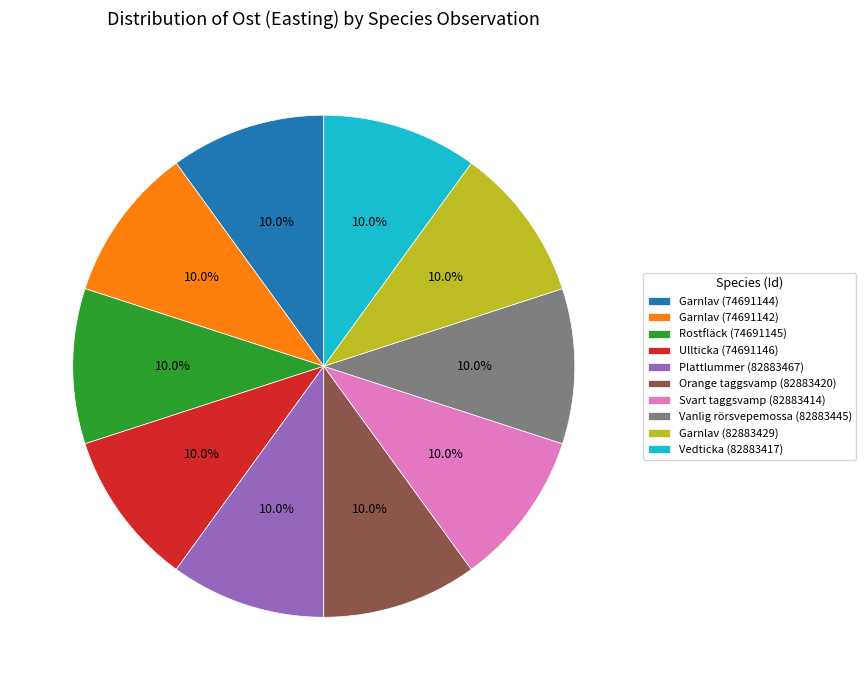

To the nearest percent, what percentage of the pie is Ullticka (74691146)?

10%